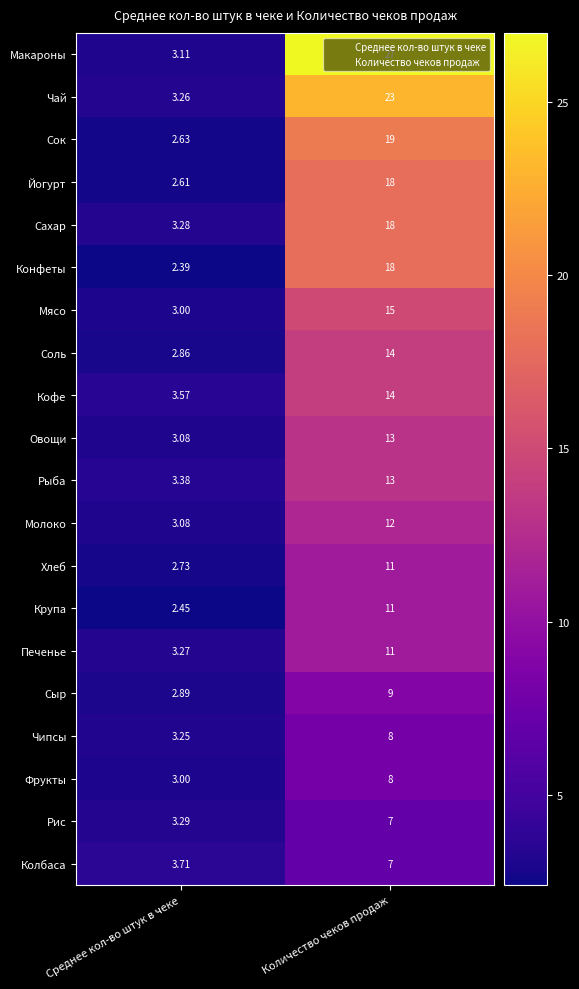

Which series has the largest total across all categories?

Макароны